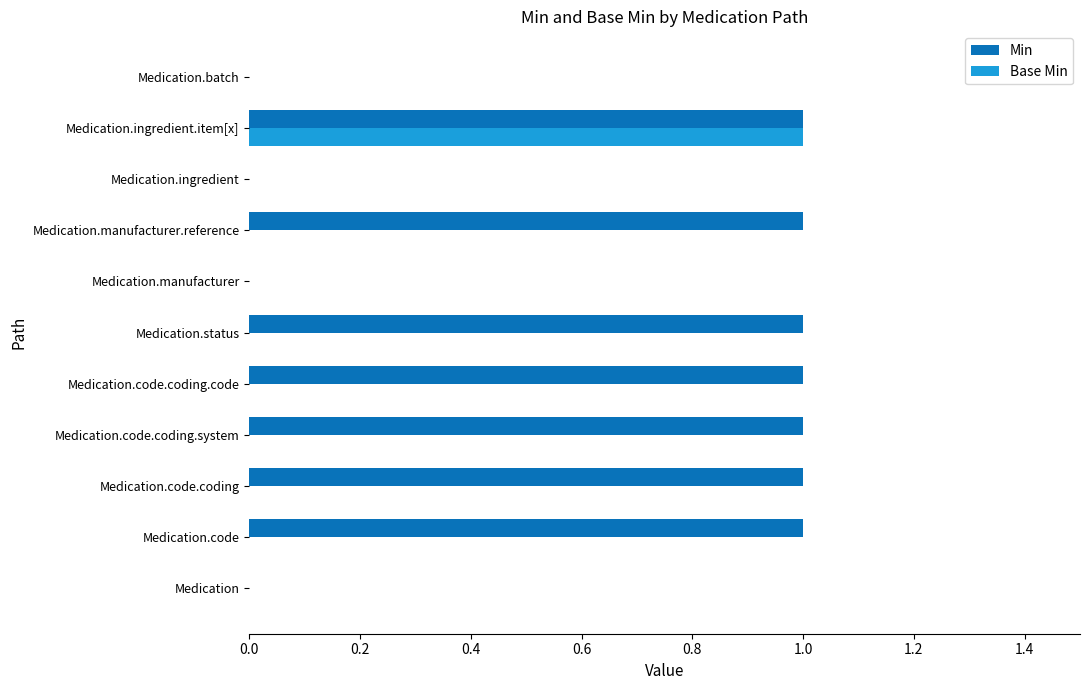

How many Base Min values are between 0 and 1?

11